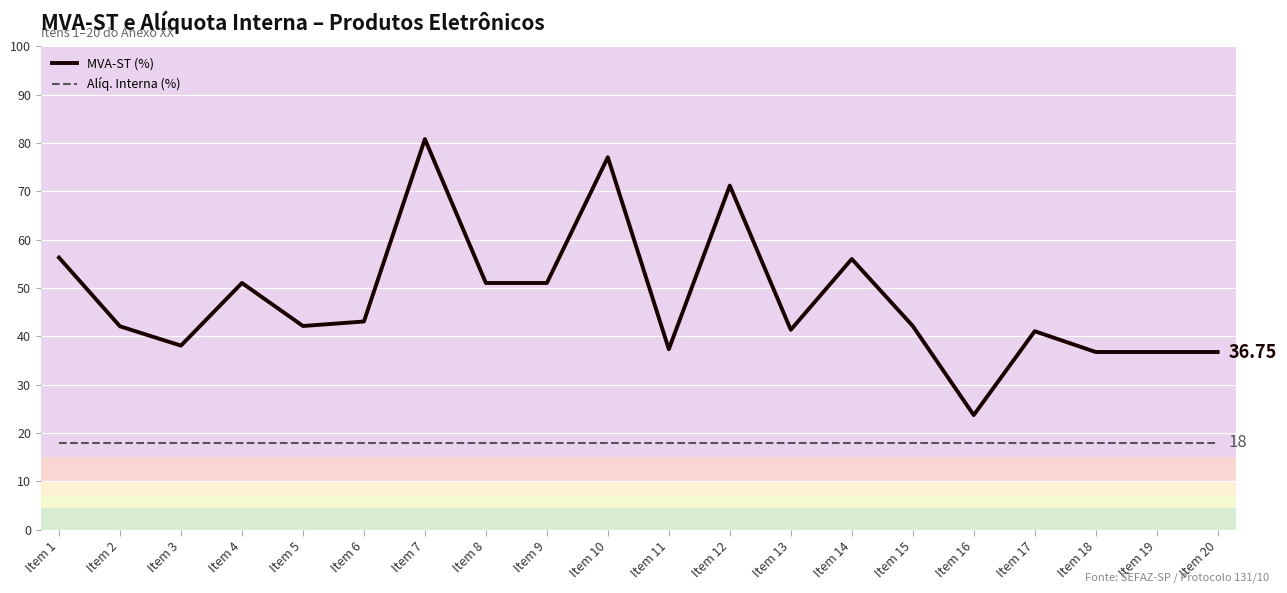

Which series has the widest spread of values?

MVA-ST (%)